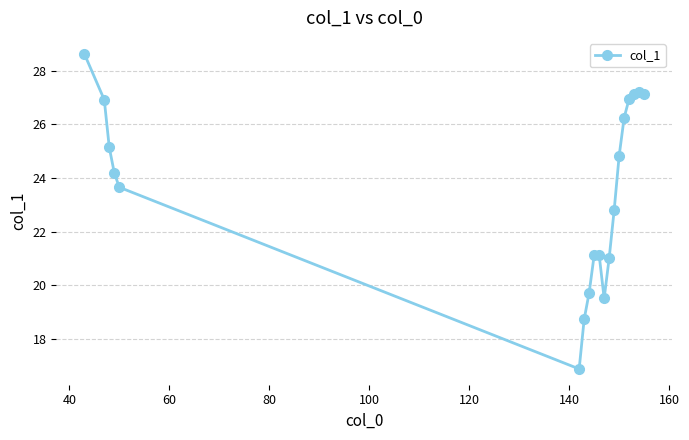

How many lines are shown in the chart?

1